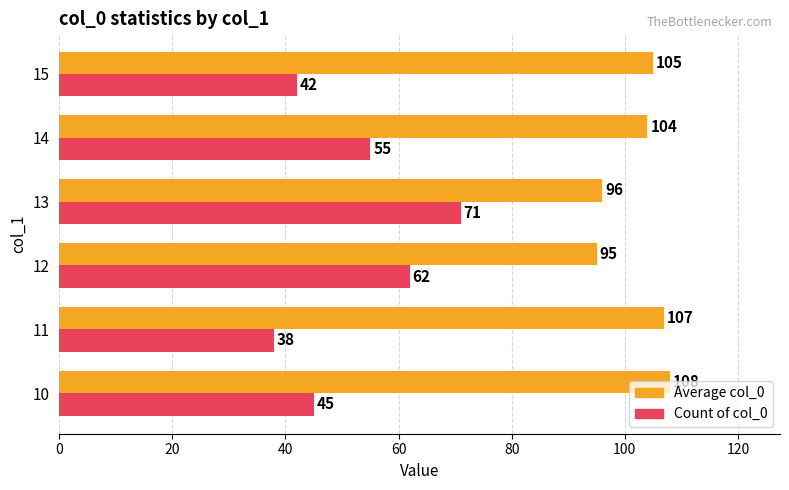

Which series has the widest spread of values?

Count of col_0